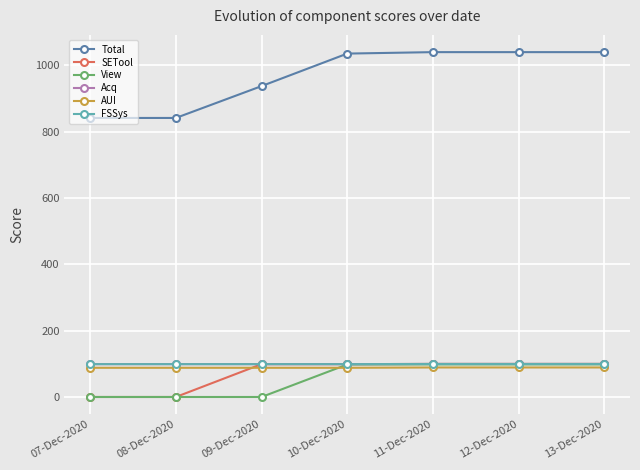

True or false: Total and View intersect in this chart.

False